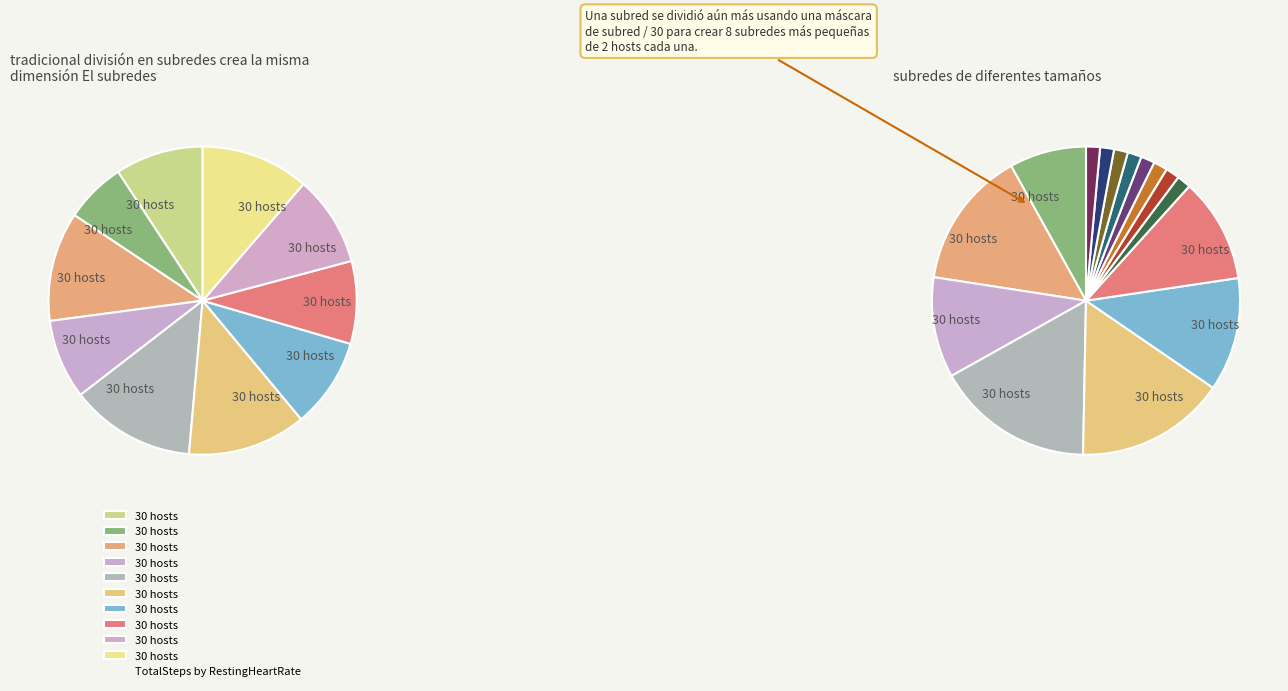

How many segments does this pie chart have?

10